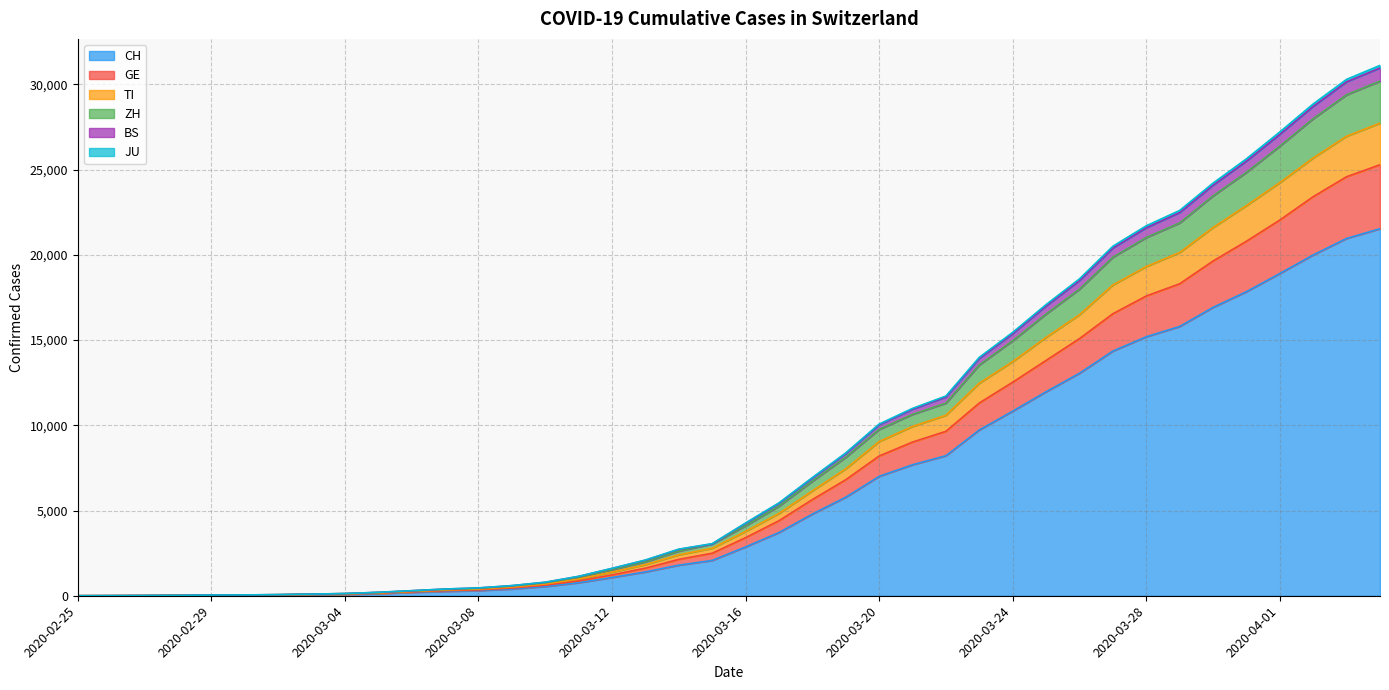

What is the maximum value for CH?

21535